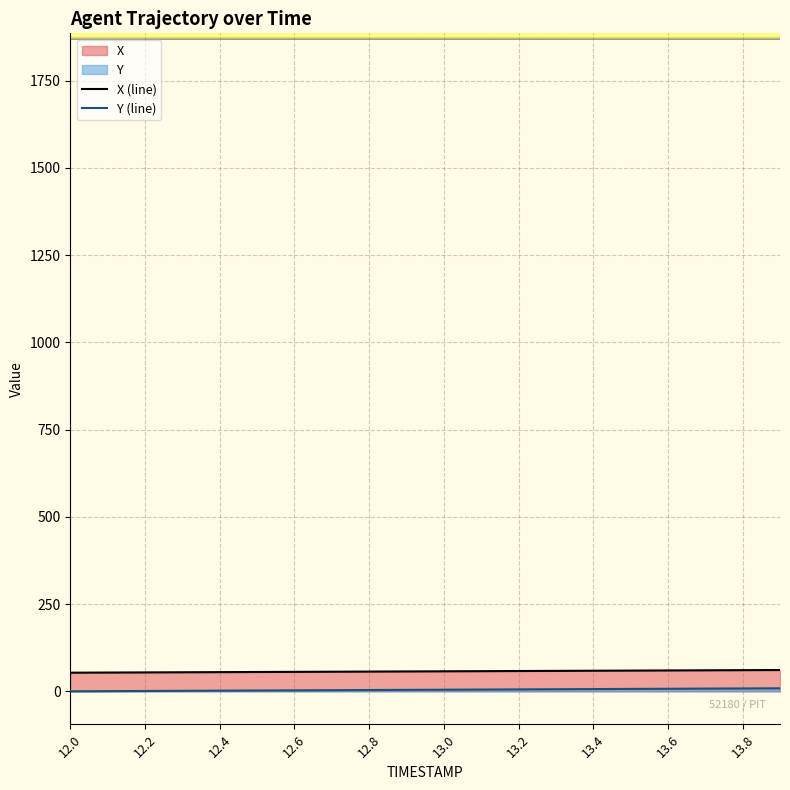

Reading right to left, extract all data points from this chart.

X (line): 61.3	60.9	60.4	60.0	59.6	59.2	58.8	58.4	58.0	57.6	57.2	56.8	56.4	56.0	55.6	55.2	54.8	54.4	54.0	53.6
Y (line): 8.8	8.4	8.0	7.5	7.1	6.6	6.2	5.7	5.3	4.8	4.4	3.9	3.5	3.0	2.5	2.1	1.6	1.2	0.7	0.2